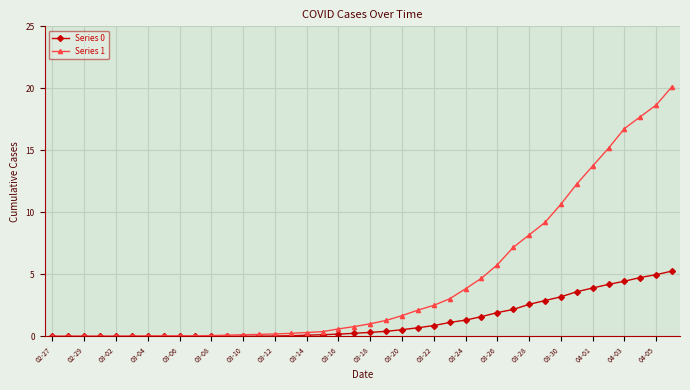

Which series has the widest spread of values?

Series 1